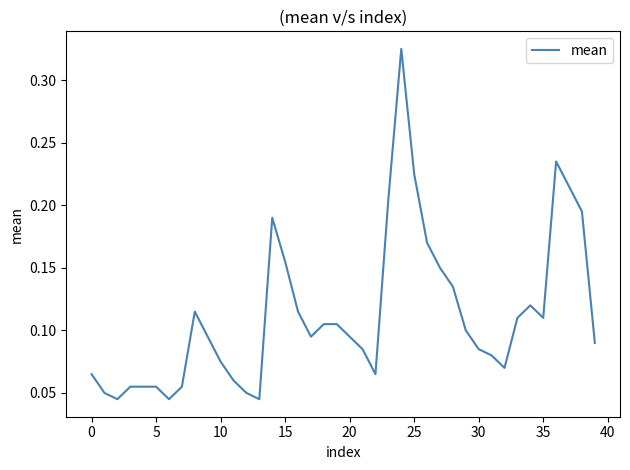

True or false: the data shows 0.0 at 10.

False